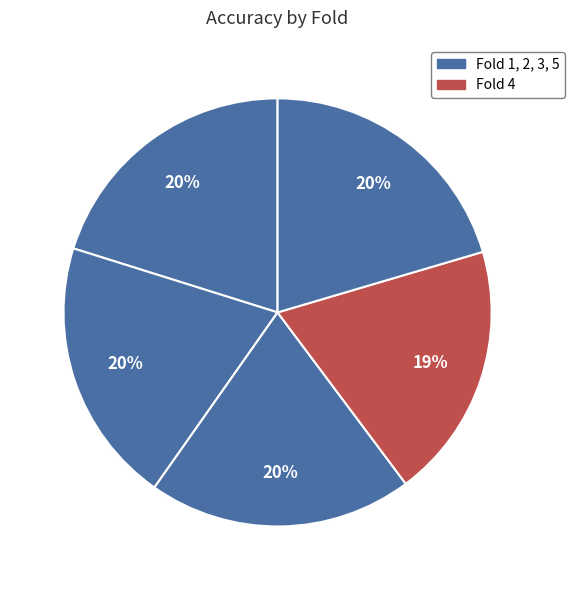

Which category has the biggest portion of the pie?

Fold 5